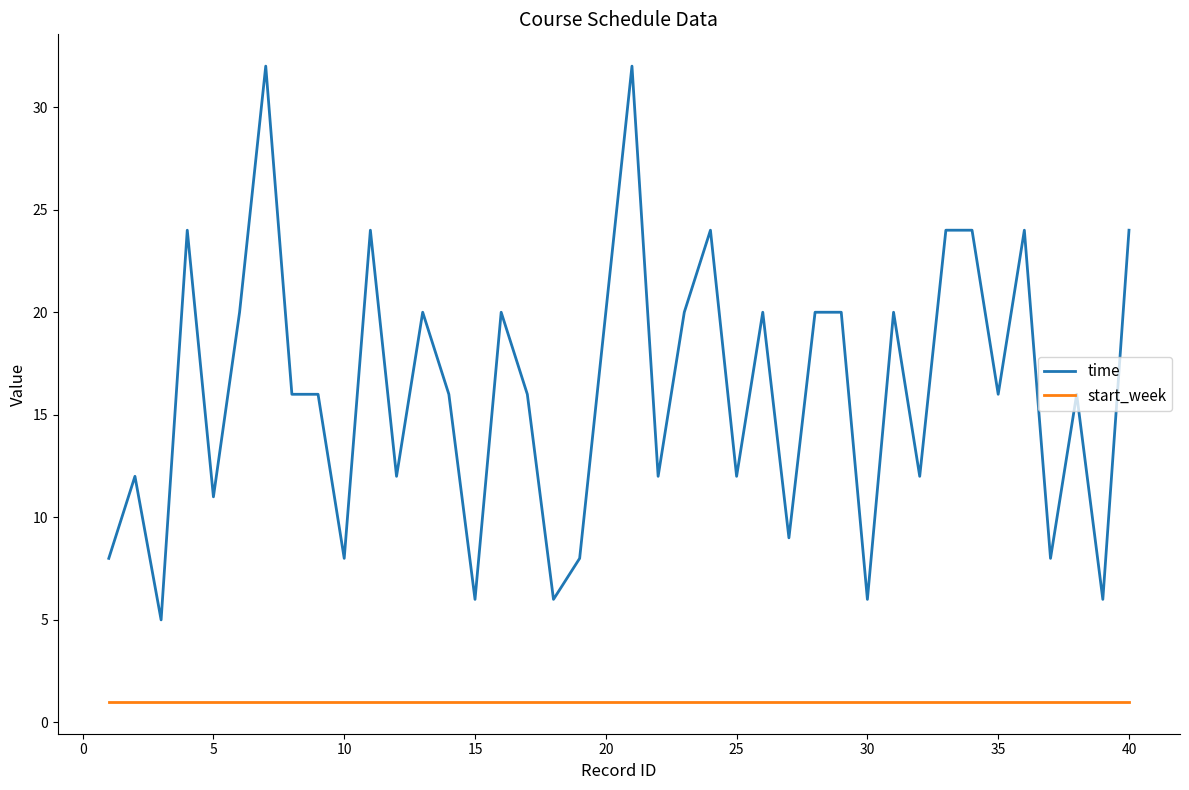

Which series has the largest range (max minus min)?

time